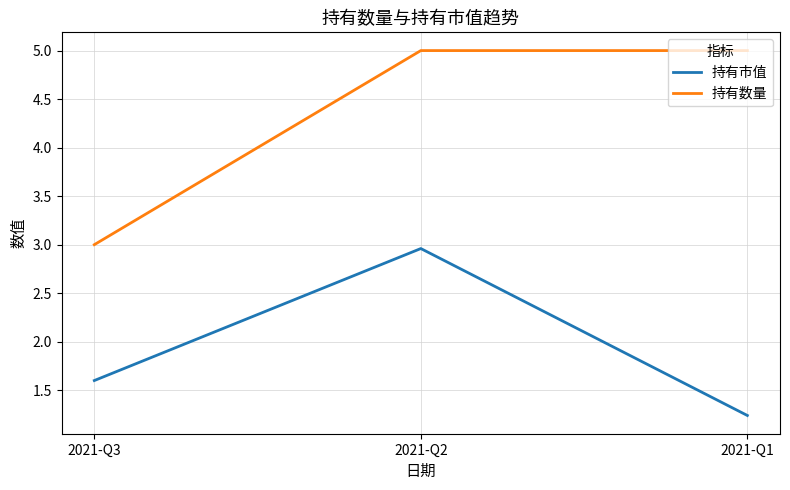

What is the sum of the 持有数量 values at 2021-Q1 and 2021-Q3?

8.0